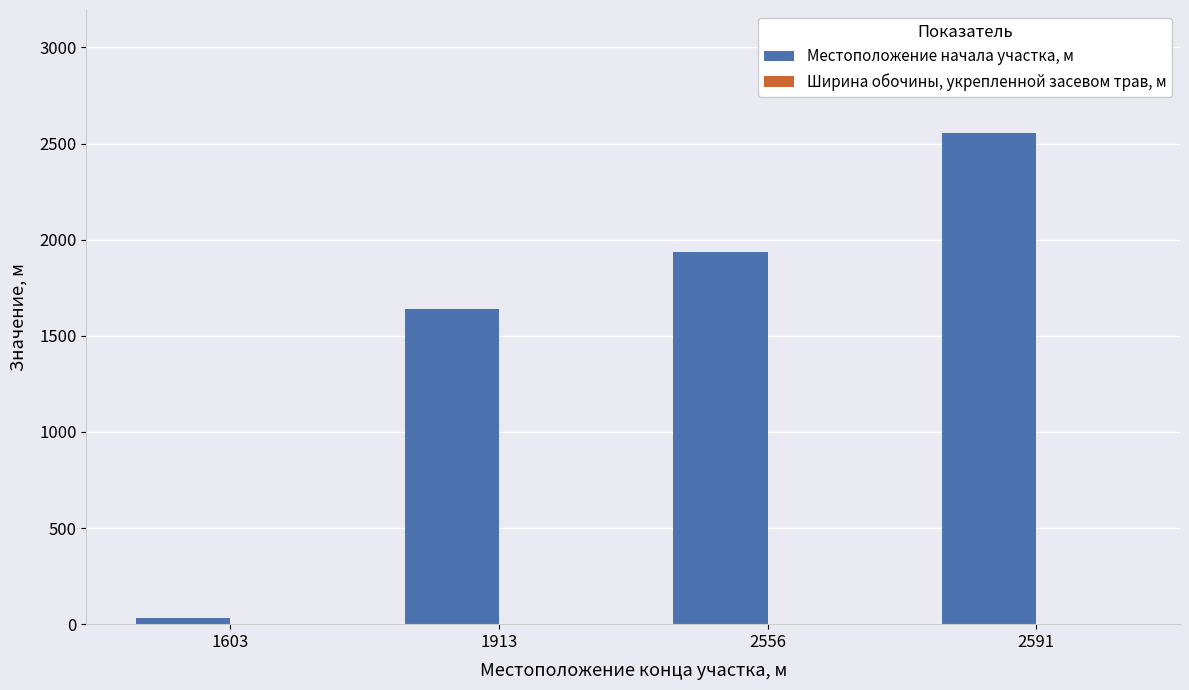

What is the sum of all Местоположение начала участка, м values?

6160